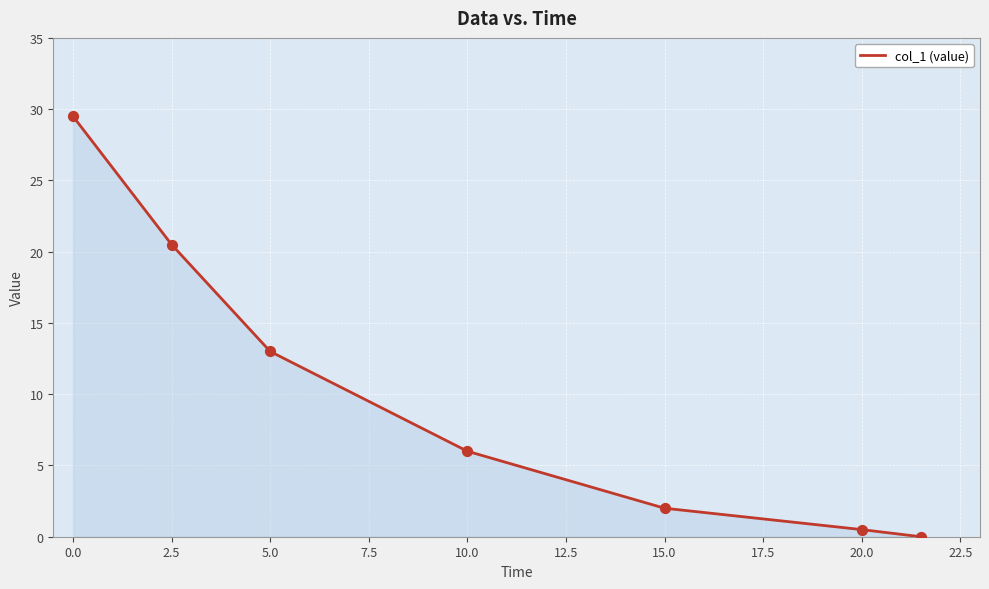

What is the difference between the second highest and second lowest values?

20.0